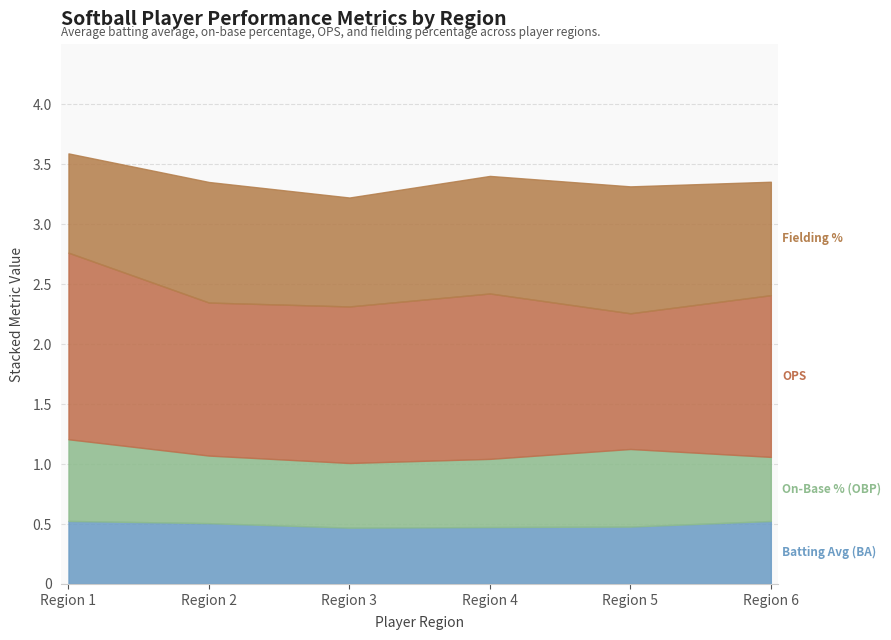

What is the total value across all series at Region 4?

3.4